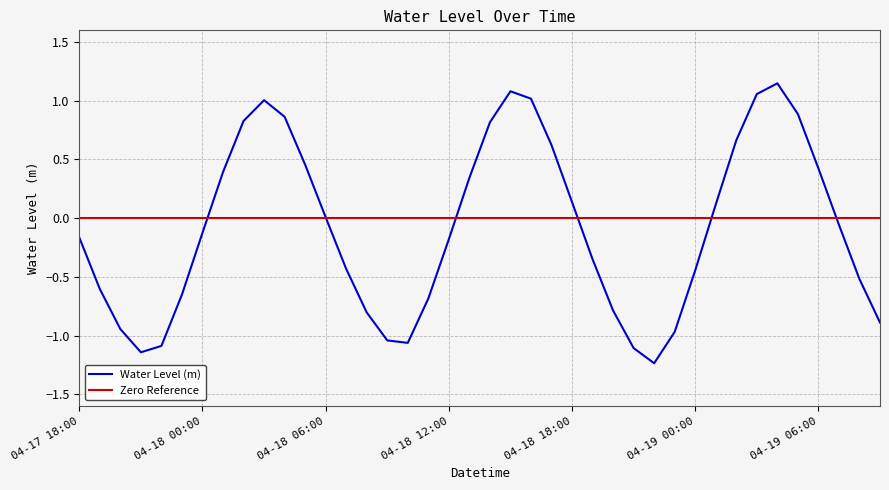

Reading right to left, what are all the values shown in this chart?

-0.9	-0.5	-0.1	0.4	0.9	1.1	1.1	0.7	0.1	-0.4	-1.0	-1.2	-1.1	-0.8	-0.4	0.1	0.6	1.0	1.1	0.8	0.3	-0.2	-0.7	-1.1	-1.0	-0.8	-0.4	0.0	0.5	0.9	1.0	0.8	0.4	-0.1	-0.7	-1.1	-1.1	-0.9	-0.6	-0.2